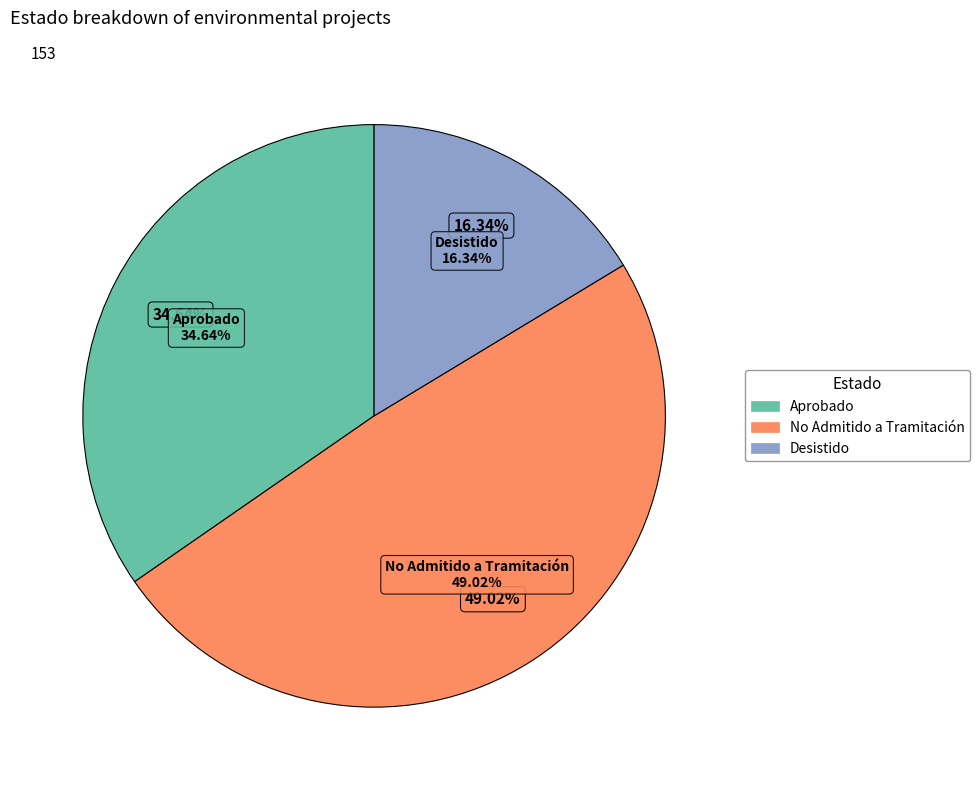

The No Admitido a Tramitación slice represents 43% of the pie. True or false?

False